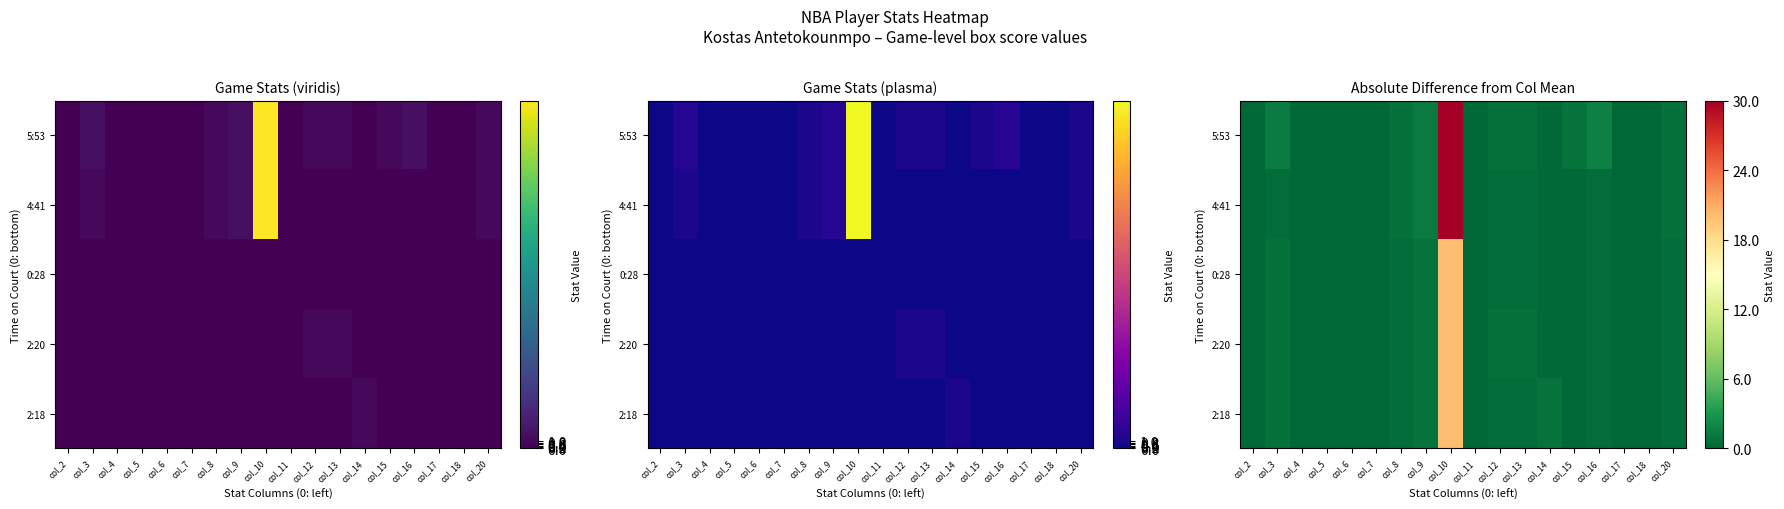

How many categories are shown in the chart?

18